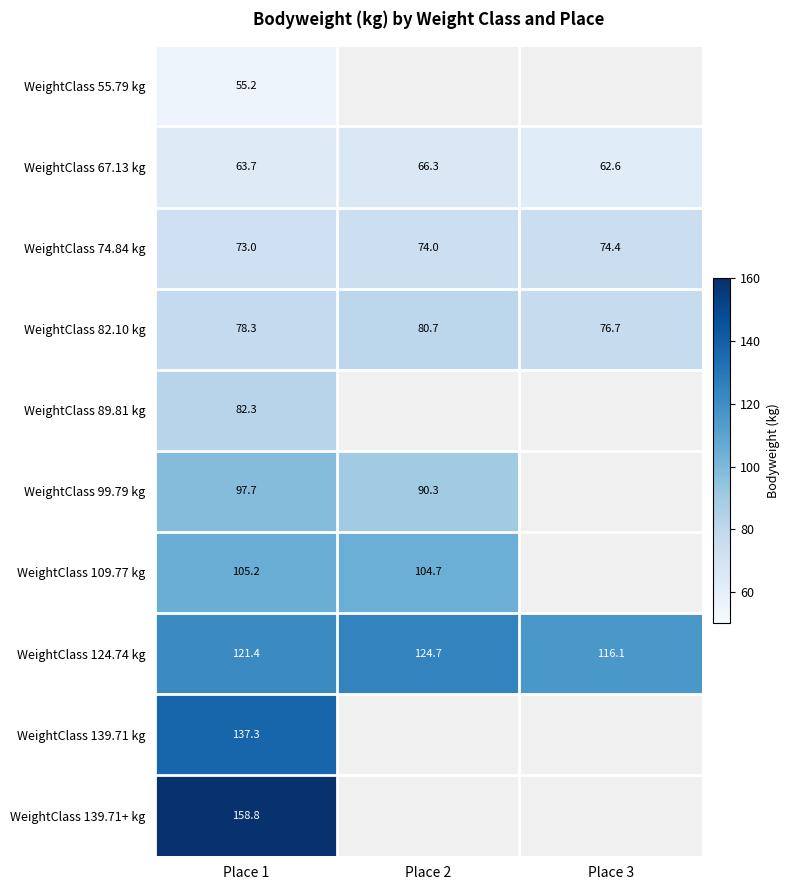

What is the spread (max minus min) of values at Place 1?

103.6